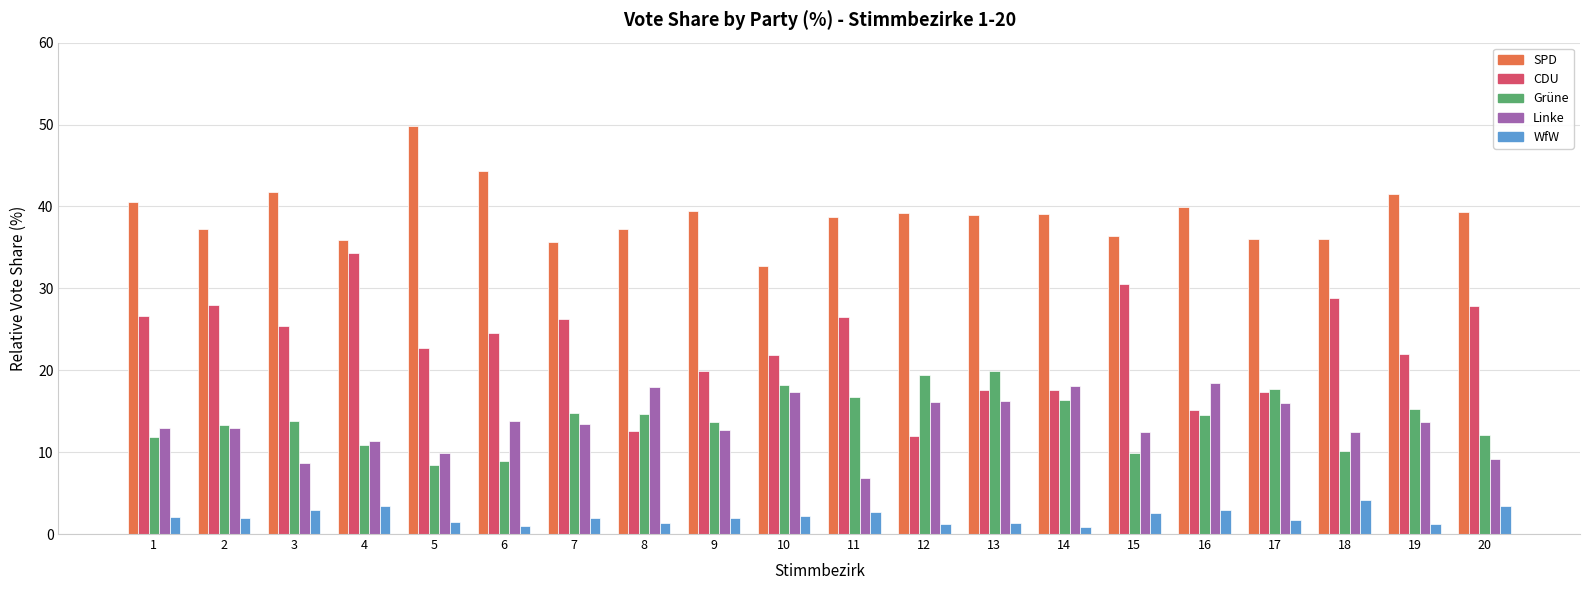

What is the spread (max minus min) of values at 17?

34.3